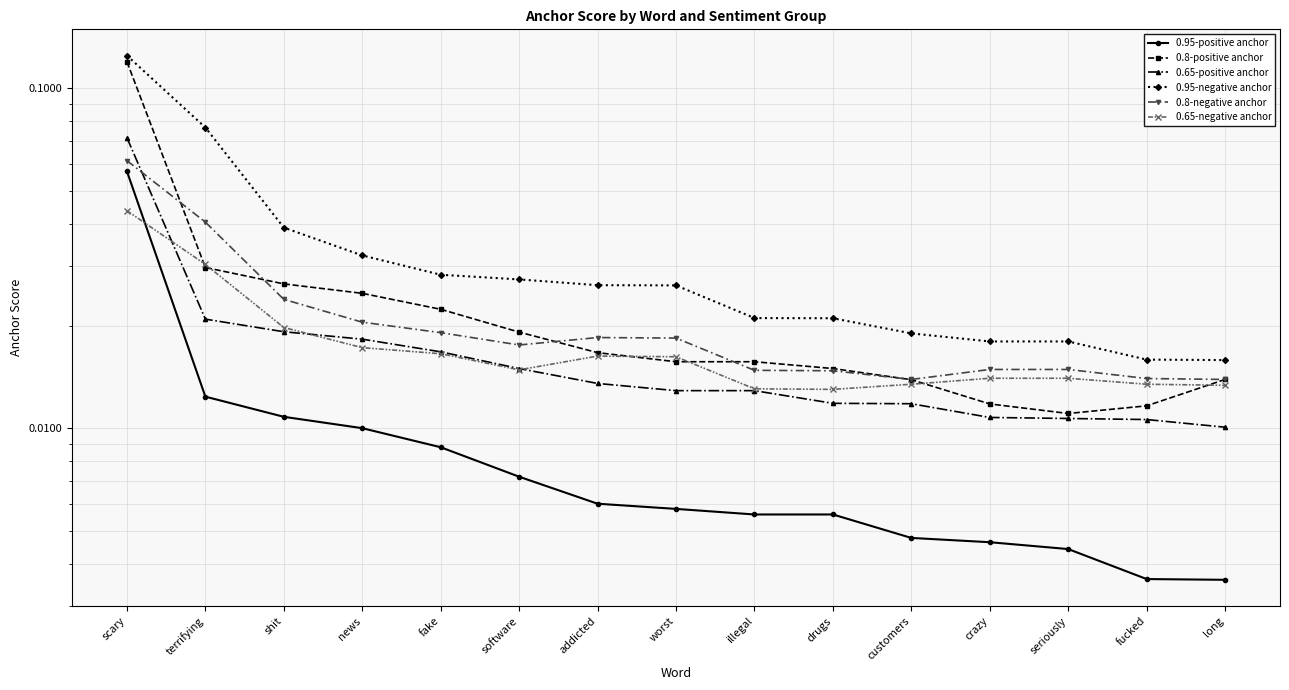

At which label does 0.8-negative anchor reach its minimum?

long